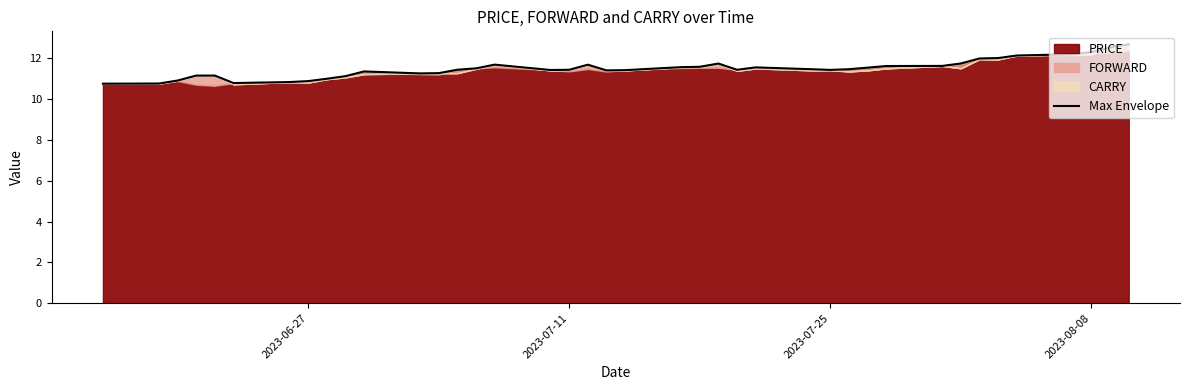

How many points are lower than both their immediate neighbors (excluding endpoints)?

6